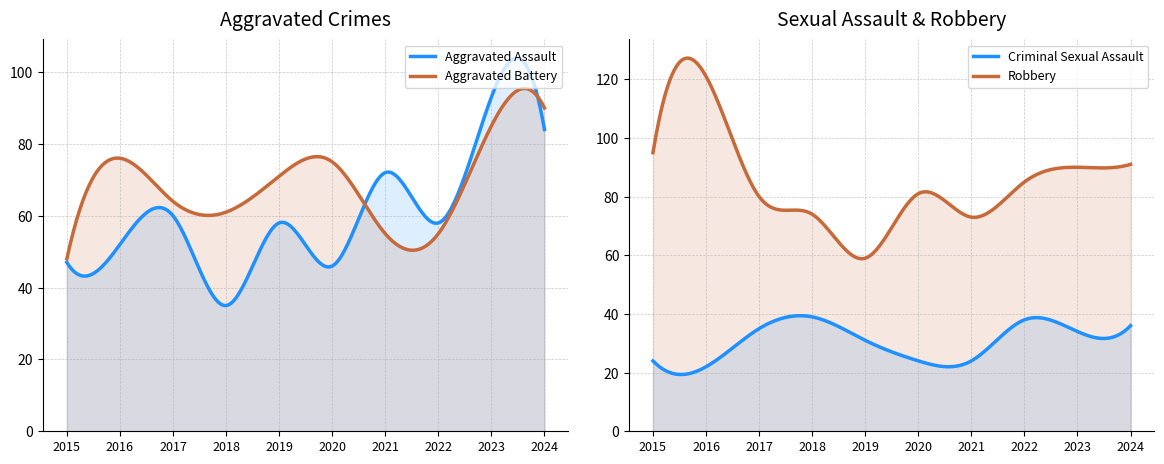

Reading left to right, transcribe all the data shown in this chart.

Aggravated Assault: 47	52	60	35	58	46	72	58	93	84
Aggravated Battery: 48	76	64	61	71	75	55	55	85	90
Criminal Sexual Assault: 24	22	35	39	31	24	24	38	34	36
Robbery: 95	121	80	74	59	81	73	85	90	91